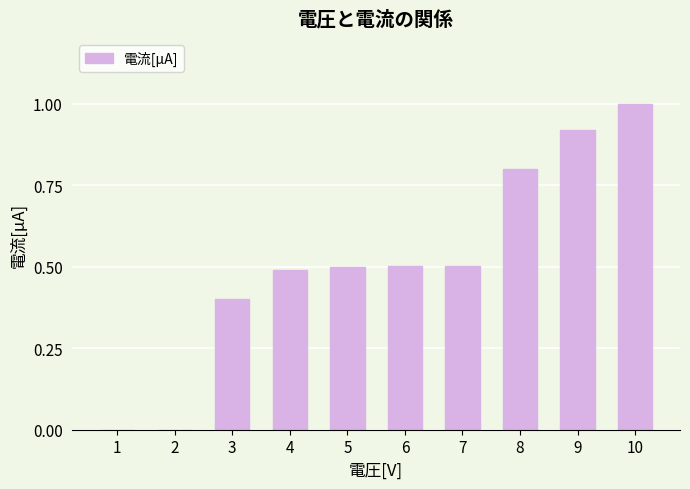

The chart shows a value of 0.5 at 5. True or false?

True